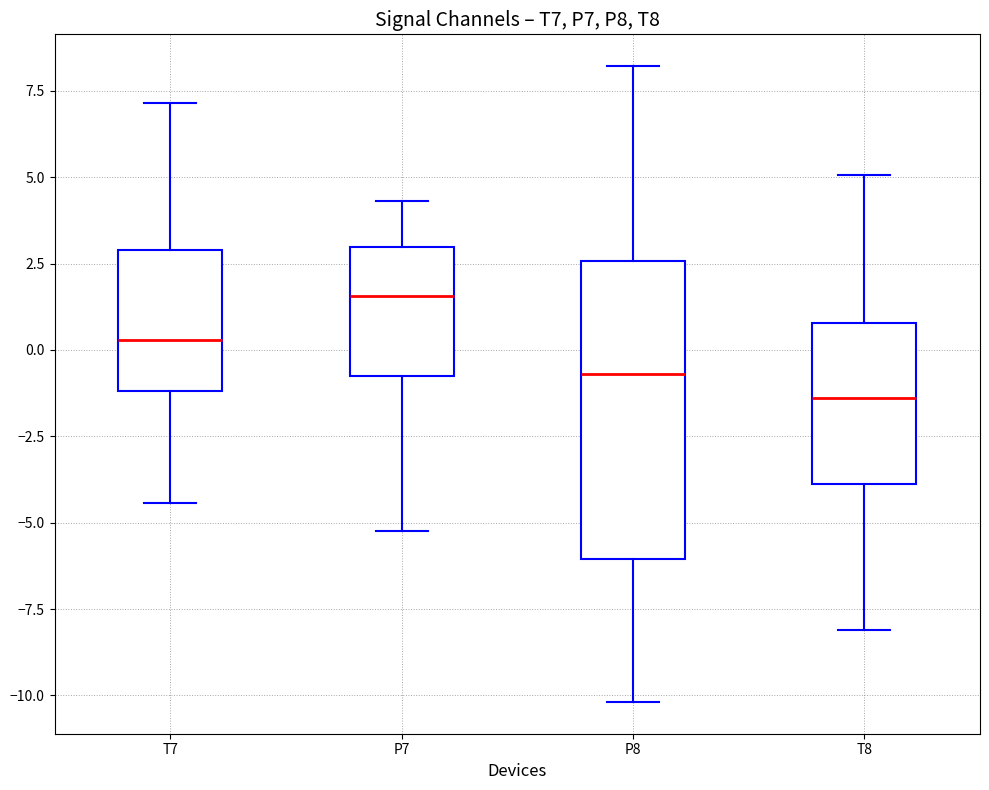

Reading left to right, transcribe this box plot: for each box, give where its median line is, the range the box spans, and where its two whiskers end, as read against the y-axis. The values are not printed on the chart, so give them approximately, as read against the axis.

T7: median 0.5, box -1.0 to 3.0, whiskers -4.5 to 7.0
P7: median 1.5, box -1.0 to 3.0, whiskers -5.5 to 4.5
P8: median -0.5, box -6.0 to 2.5, whiskers -10.0 to 8.0
T8: median -1.5, box -4.0 to 1.0, whiskers -8.0 to 5.0